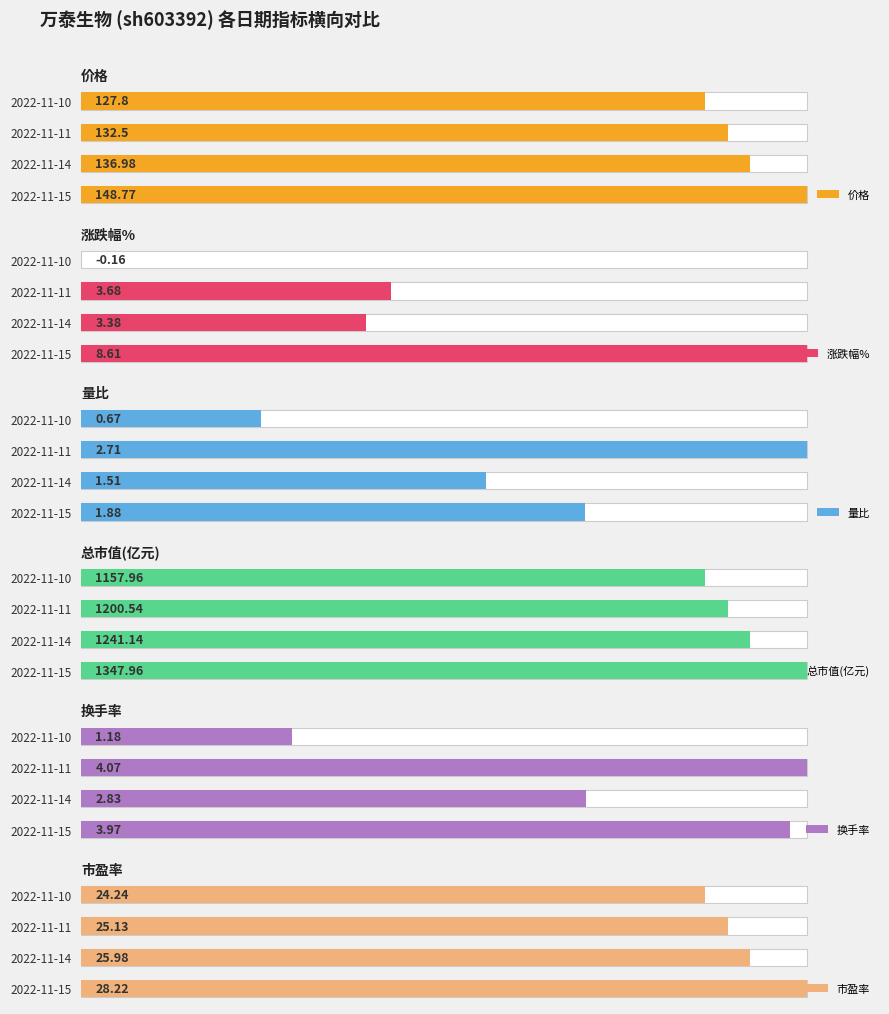

At how many categories does at least one series exceed -1?

4